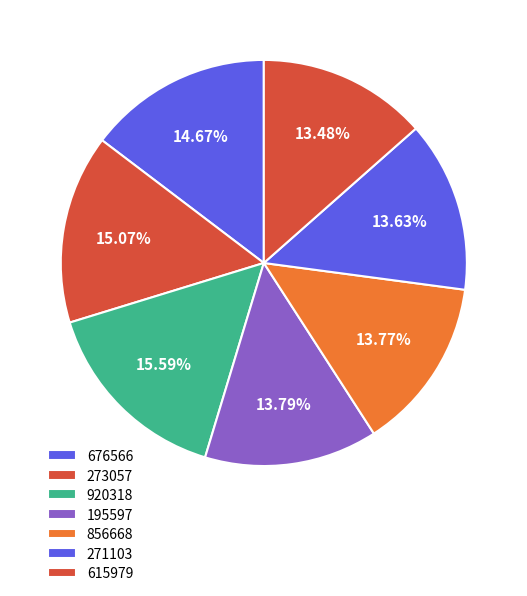

How many segments does this pie chart have?

7